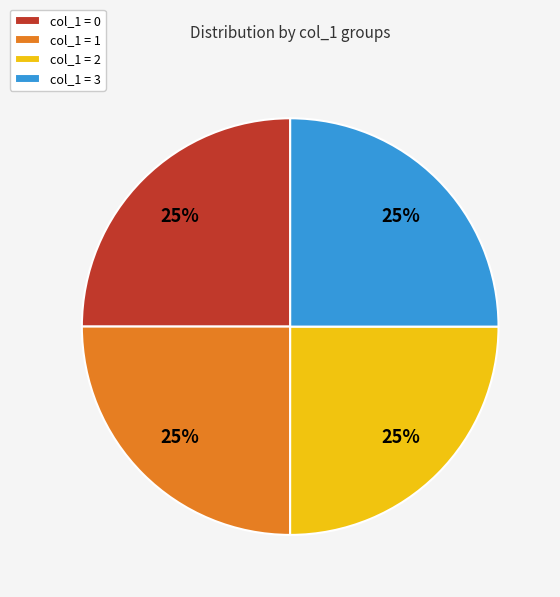

To the nearest percent, what is the average slice percentage?

25%